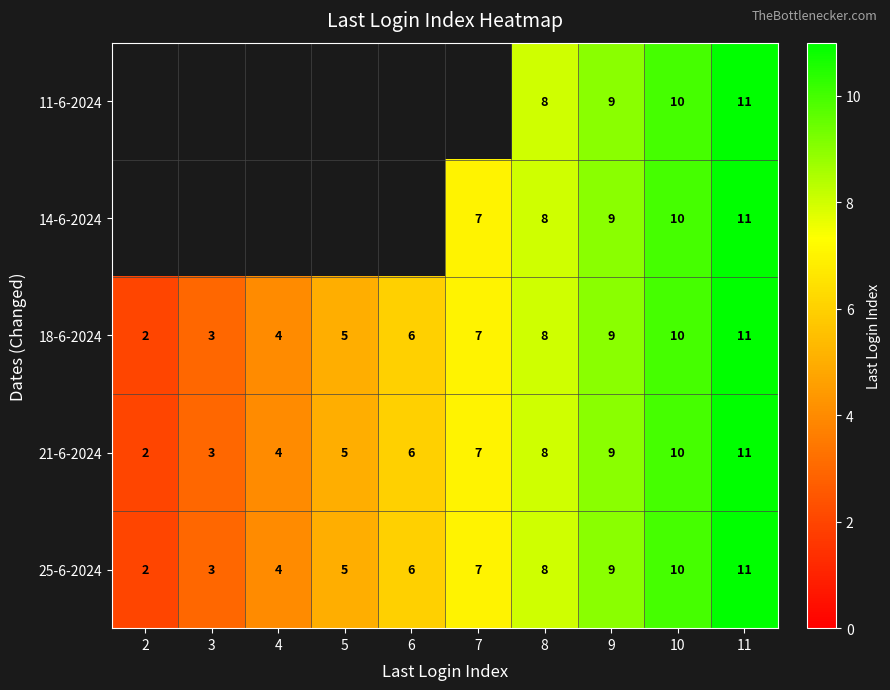

At which label does 18-6-2024 reach its peak?

11